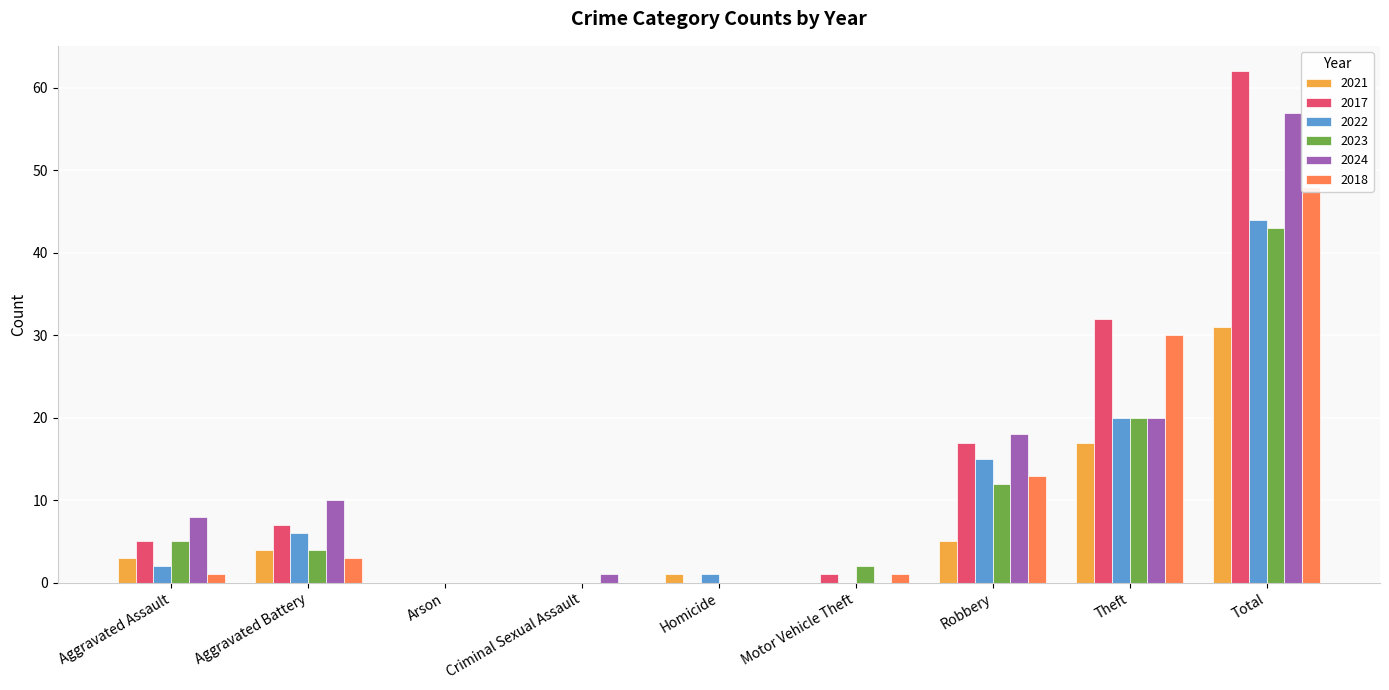

Reading right to left, extract all data points from this chart.

2021: Total=31	Theft=17	Robbery=5	Motor Vehicle Theft=0	Homicide=1	Criminal Sexual Assault=0	Arson=0	Aggravated Battery=4	Aggravated Assault=3
2017: Total=62	Theft=32	Robbery=17	Motor Vehicle Theft=1	Homicide=0	Criminal Sexual Assault=0	Arson=0	Aggravated Battery=7	Aggravated Assault=5
2022: Total=44	Theft=20	Robbery=15	Motor Vehicle Theft=0	Homicide=1	Criminal Sexual Assault=0	Arson=0	Aggravated Battery=6	Aggravated Assault=2
2023: Total=43	Theft=20	Robbery=12	Motor Vehicle Theft=2	Homicide=0	Criminal Sexual Assault=0	Arson=0	Aggravated Battery=4	Aggravated Assault=5
2024: Total=57	Theft=20	Robbery=18	Motor Vehicle Theft=0	Homicide=0	Criminal Sexual Assault=1	Arson=0	Aggravated Battery=10	Aggravated Assault=8
2018: Total=48	Theft=30	Robbery=13	Motor Vehicle Theft=1	Homicide=0	Criminal Sexual Assault=0	Arson=0	Aggravated Battery=3	Aggravated Assault=1